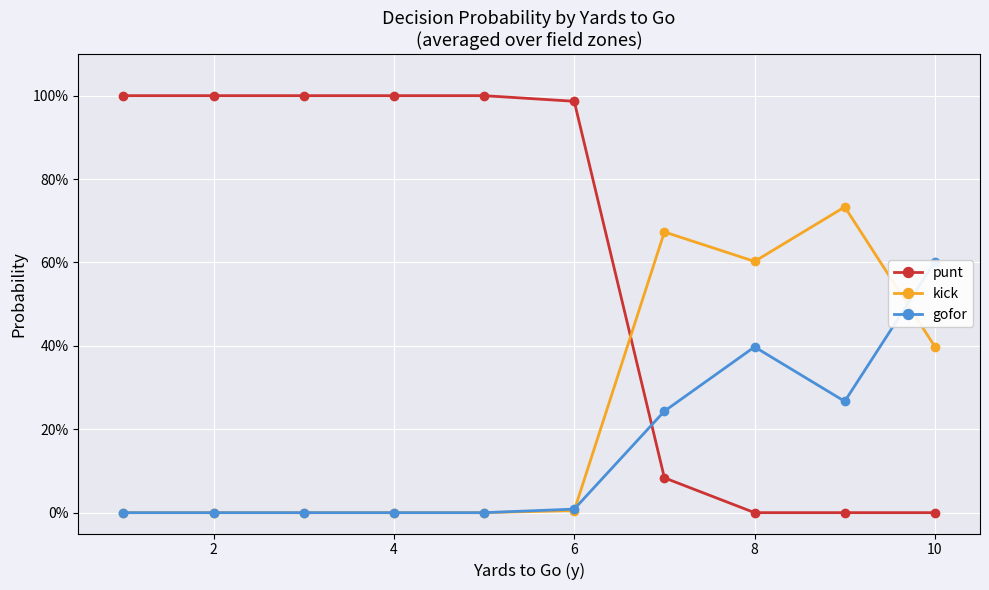

What are all the series names shown in the legend?

punt, kick, gofor